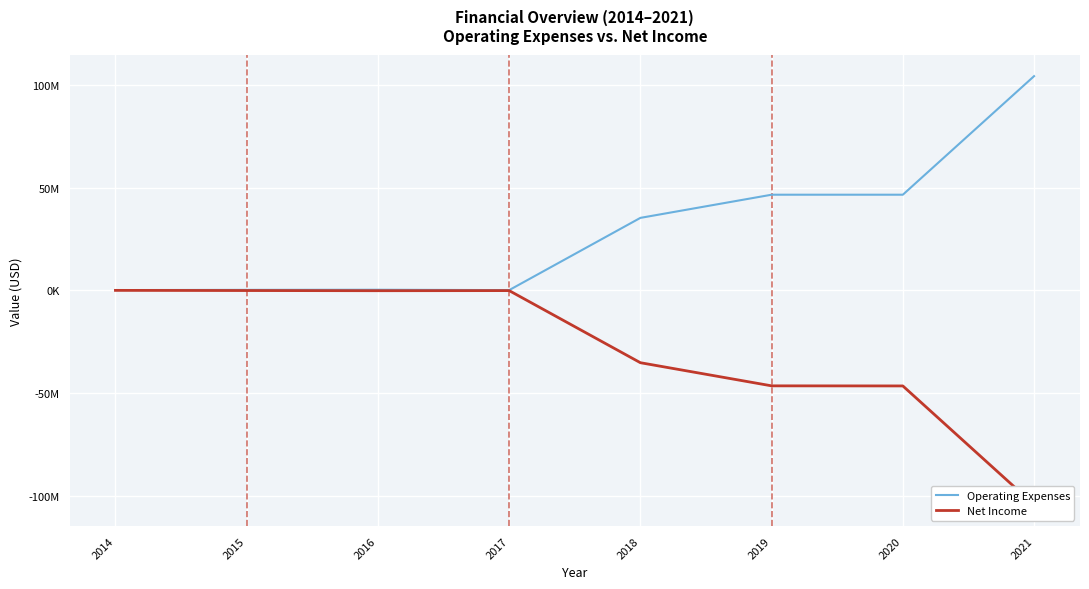

Where is the first local maximum for Net Income?

2017